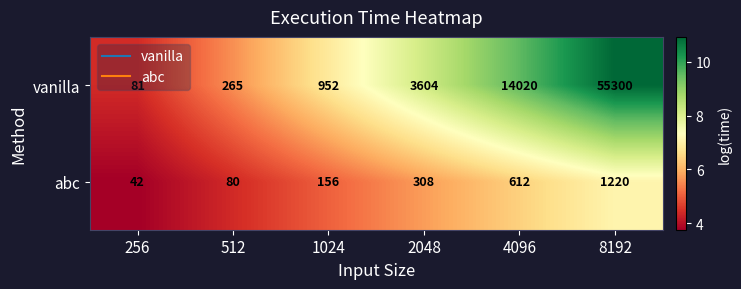

Rank the series at 2048 from highest to lowest value.

vanilla, abc